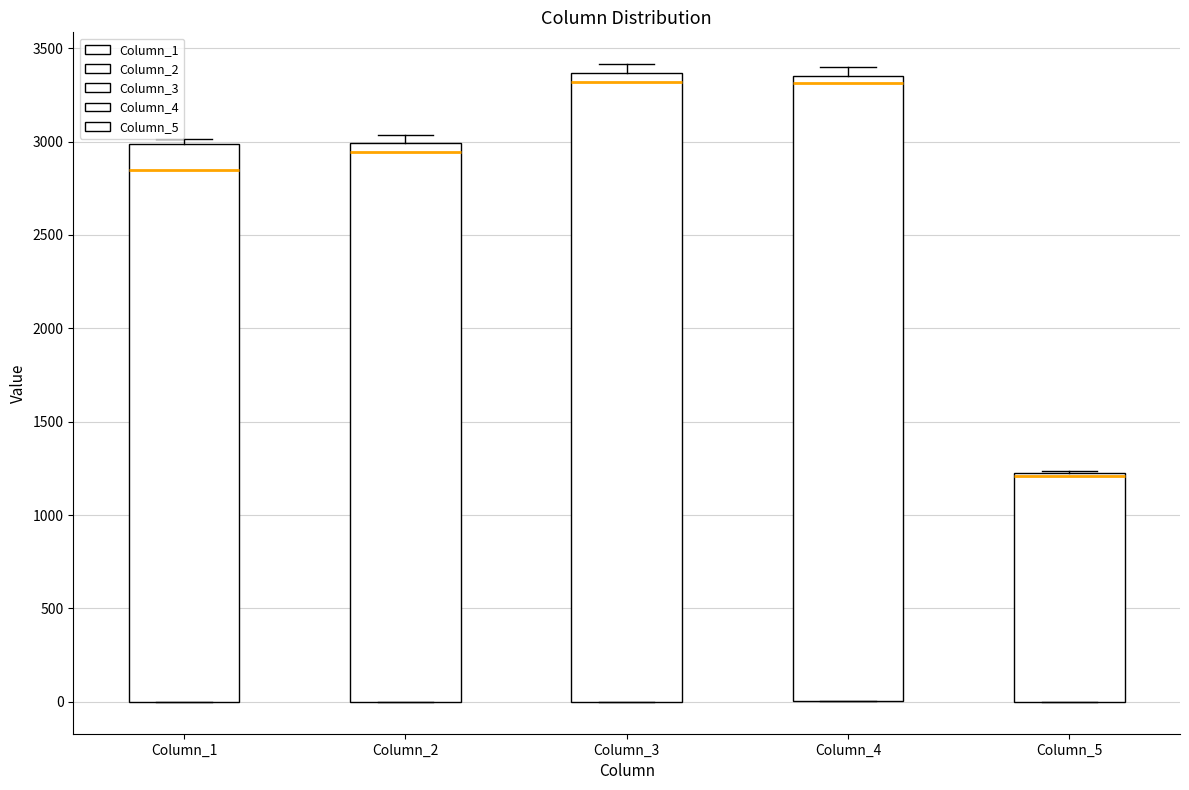

Where is the upper edge of the box for Column_4 on the y-axis? The values are not printed on the chart, so give them approximately, as read against the axis.

3350